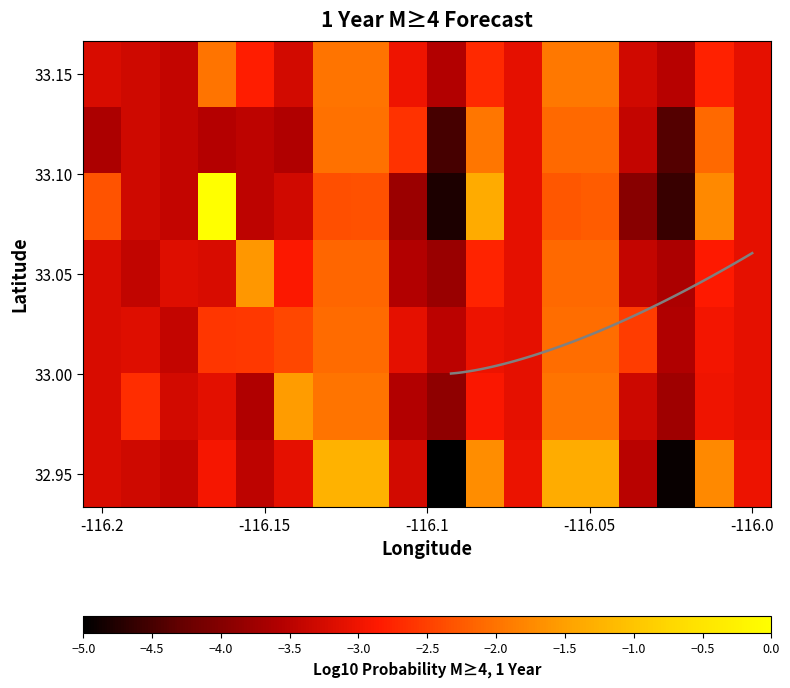

What is the sum of all 1 values?

-54.4